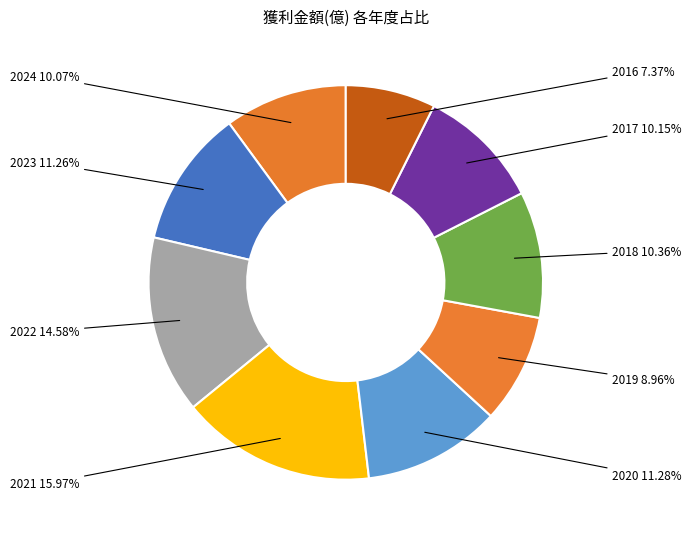

What is the smallest slice in the pie chart?

2016